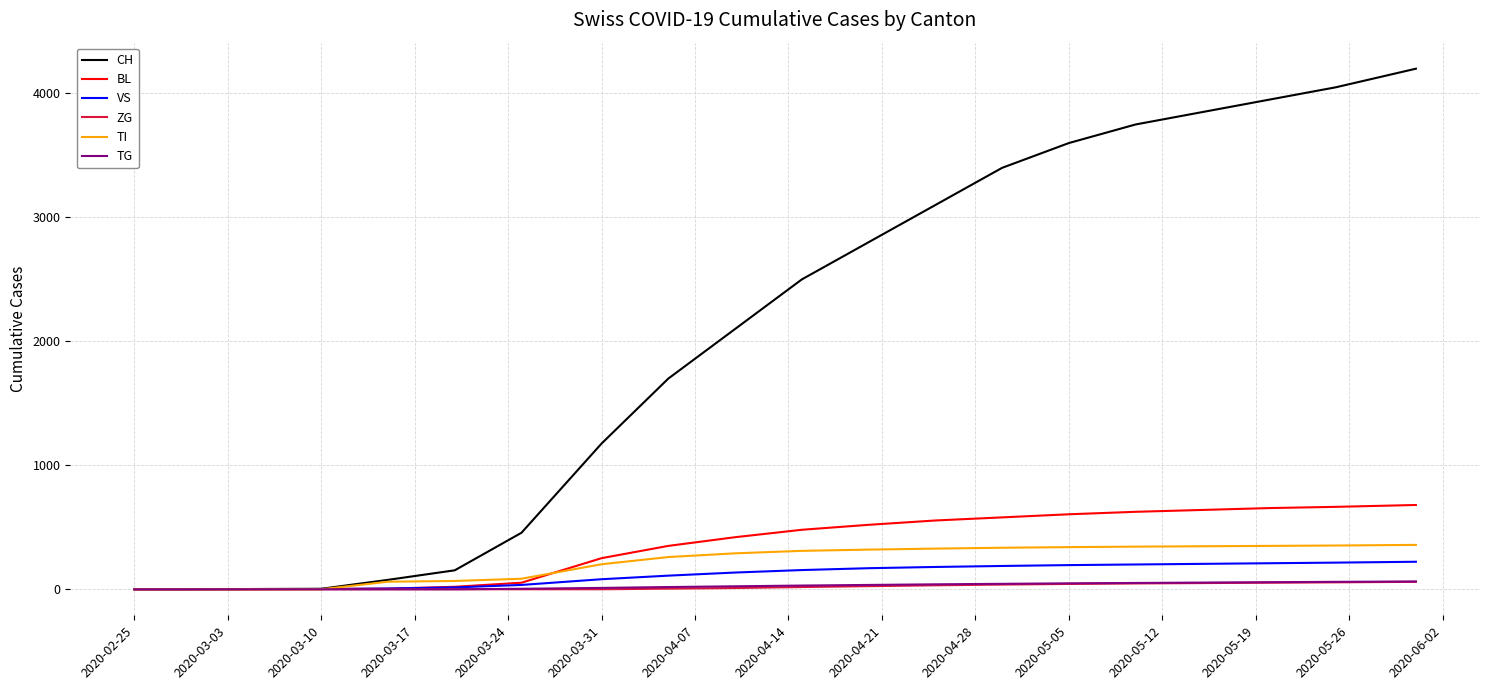

Which series has the widest spread of values?

CH